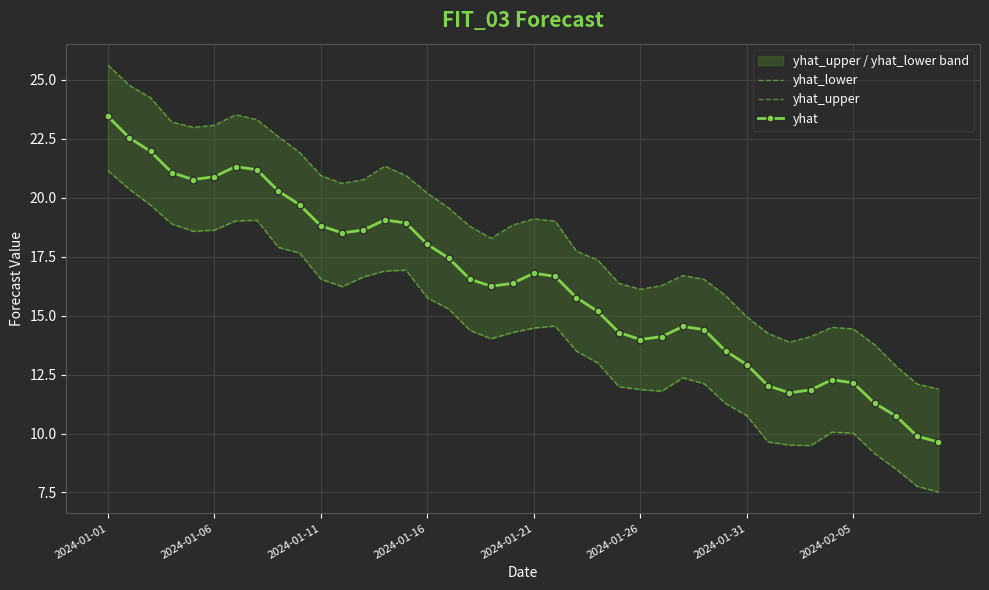

What is the total value across all series at 38?

29.7